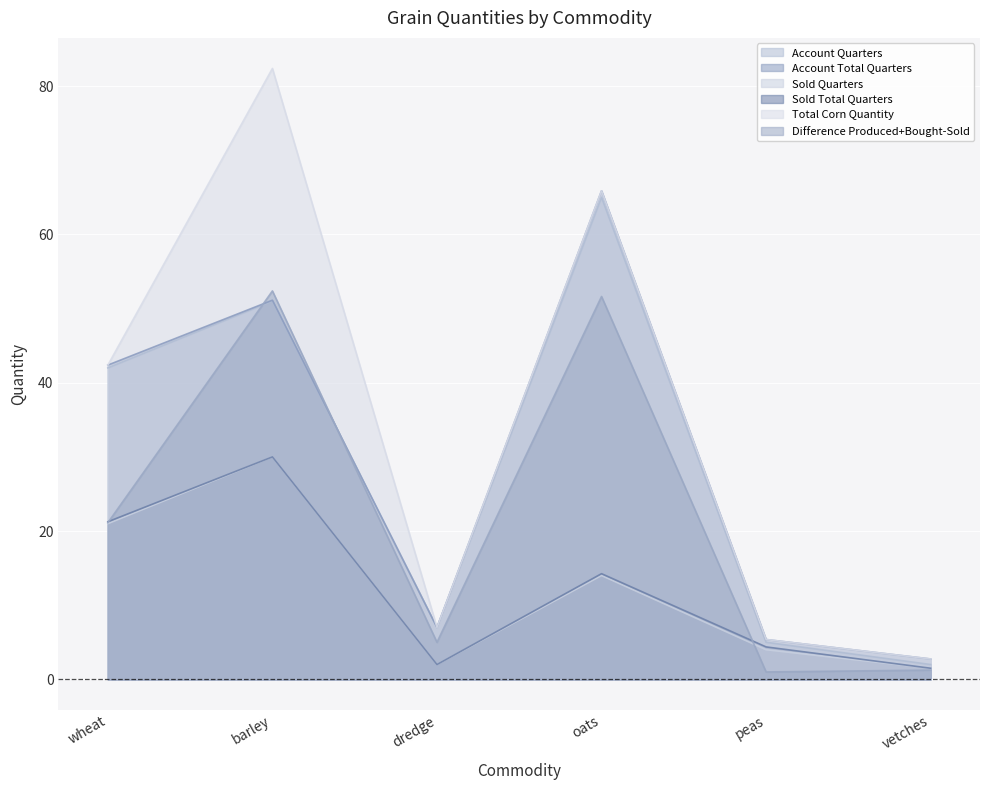

What is the difference between the Sold Quarters values at oats and wheat?

7.0